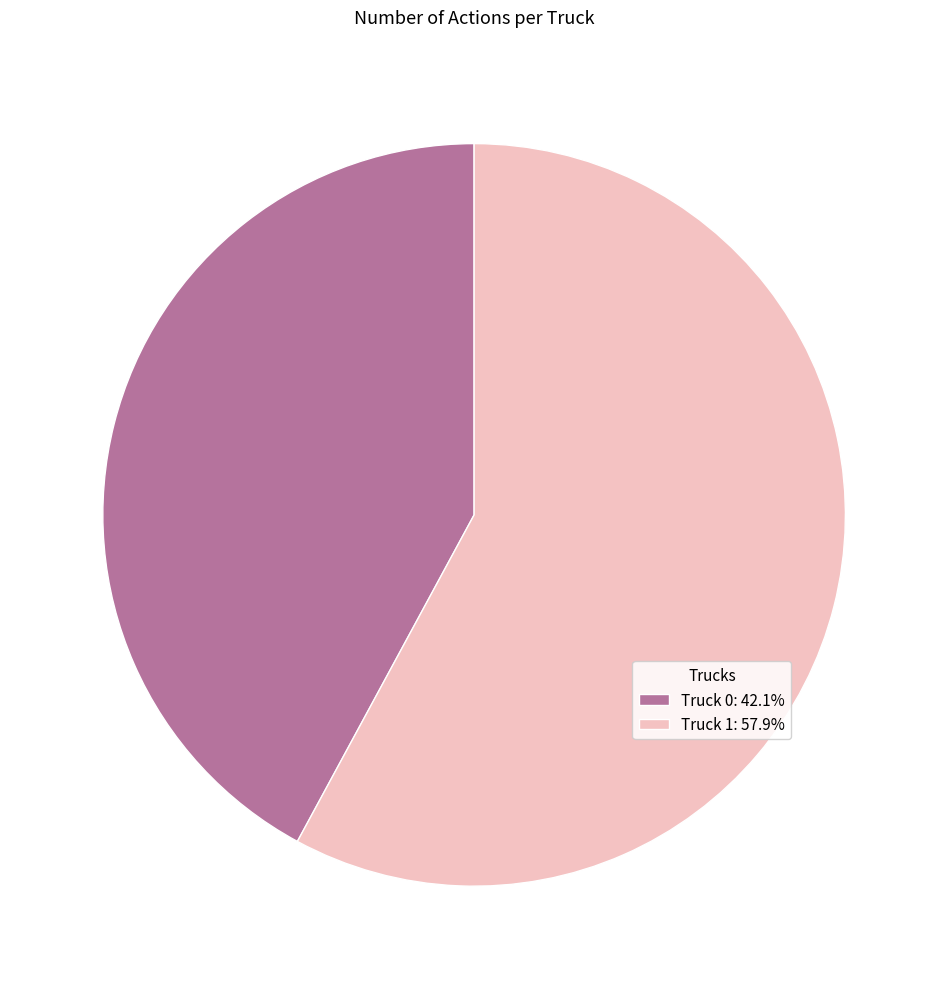

Is Truck 1: 57.9% the majority of the pie?

Yes